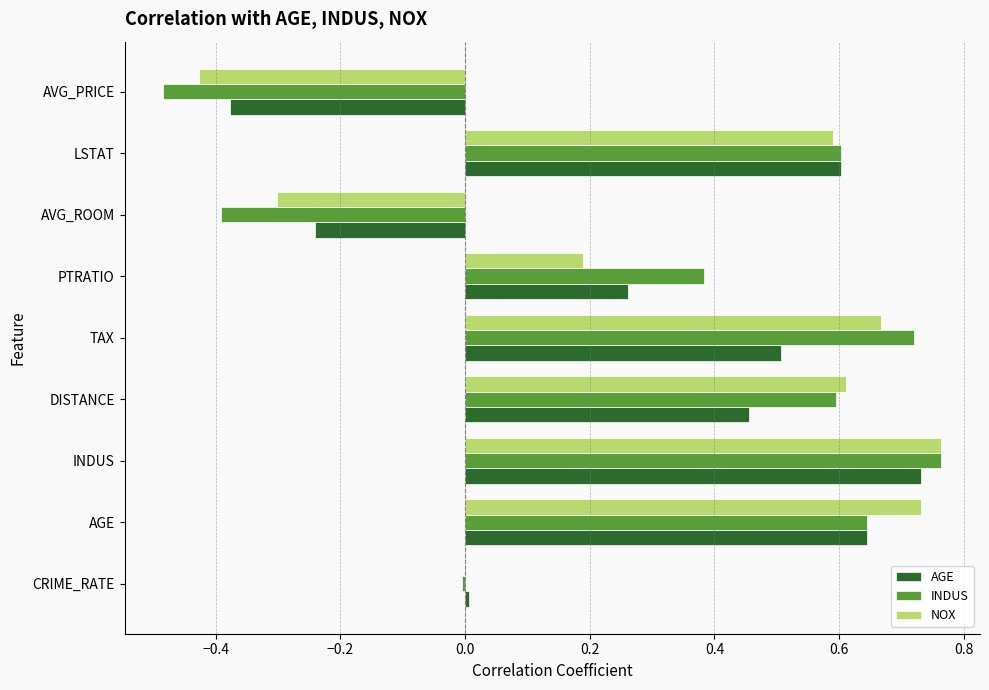

At which category is the sum across all series the highest?

INDUS